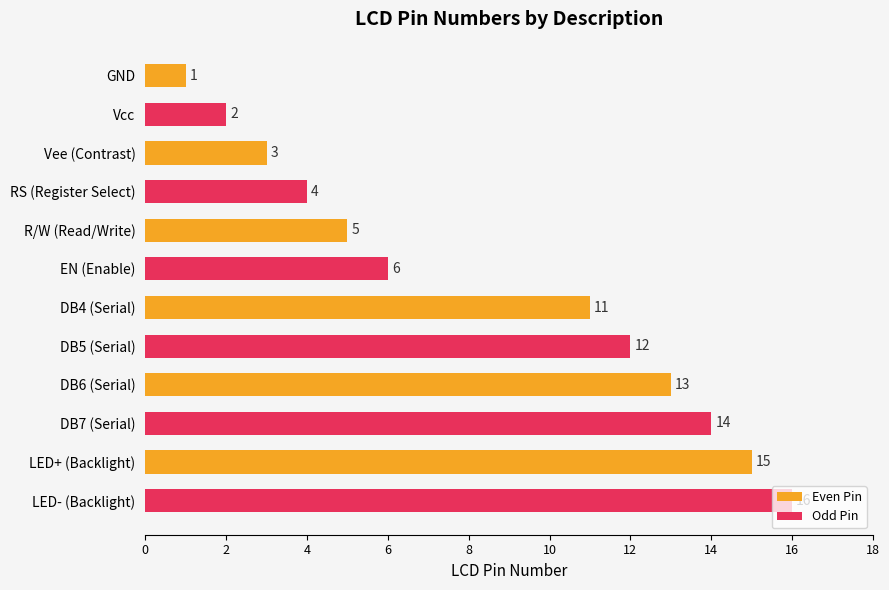

Where is Even Pin nearest to the value 8?

R/W (Read/Write)